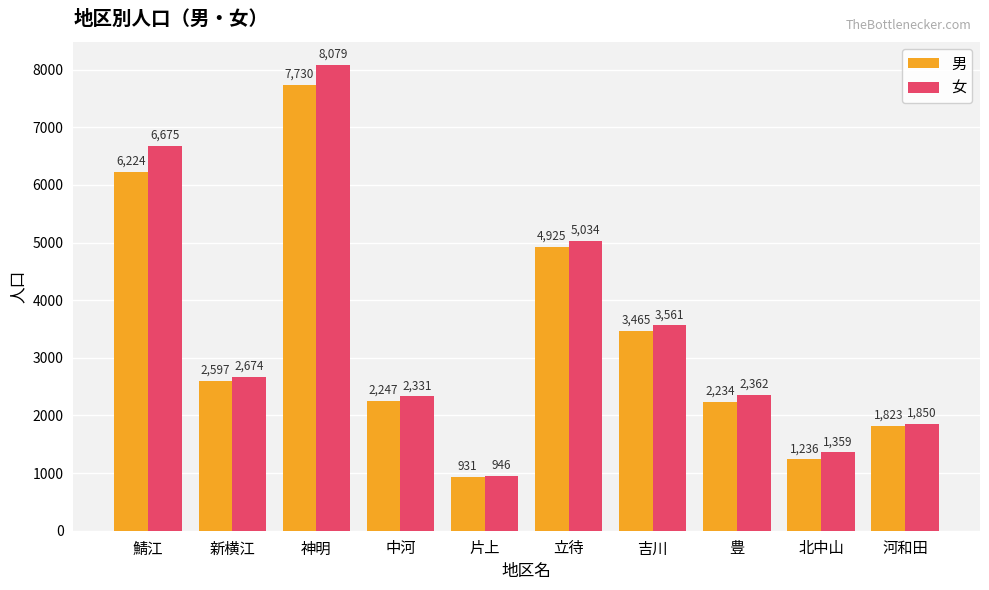

How many series are shown in this chart?

2